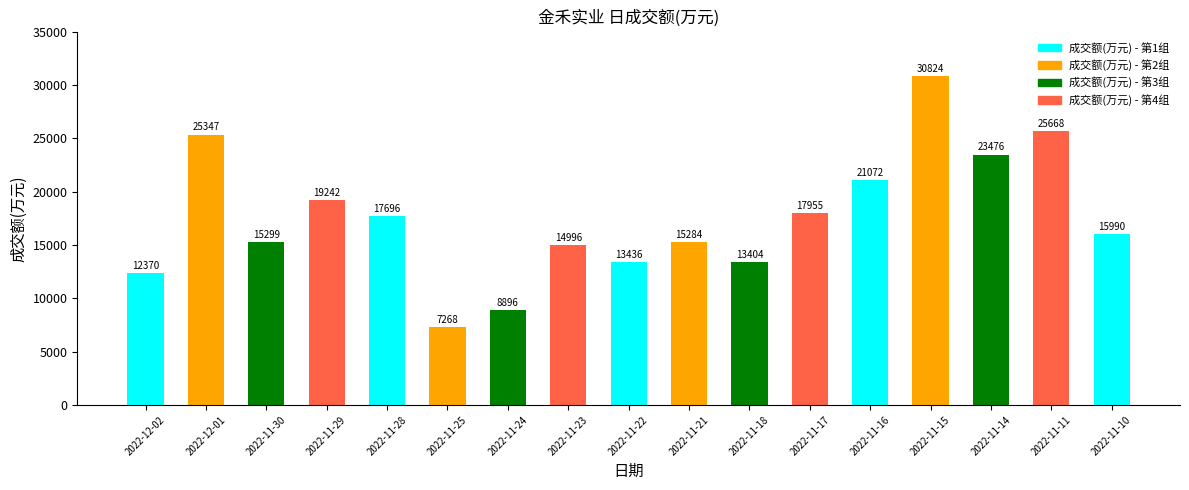

At which category does the chart reach its minimum across all series?

2022-11-25